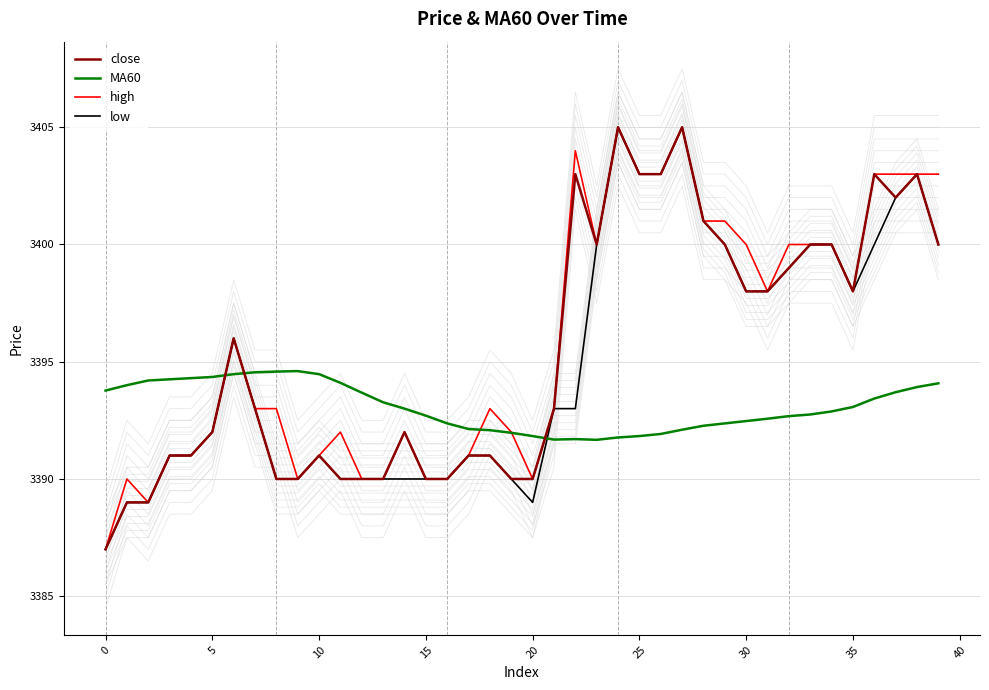

How many data points in close are less than 3393?

19